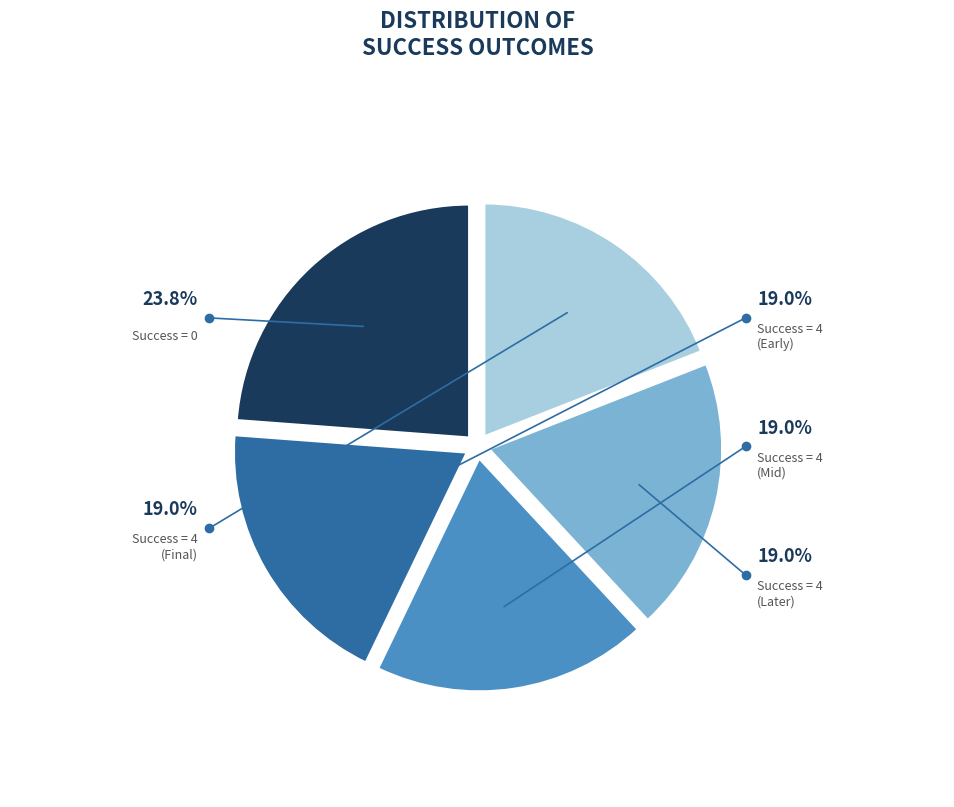

Does any single category account for the majority?

No